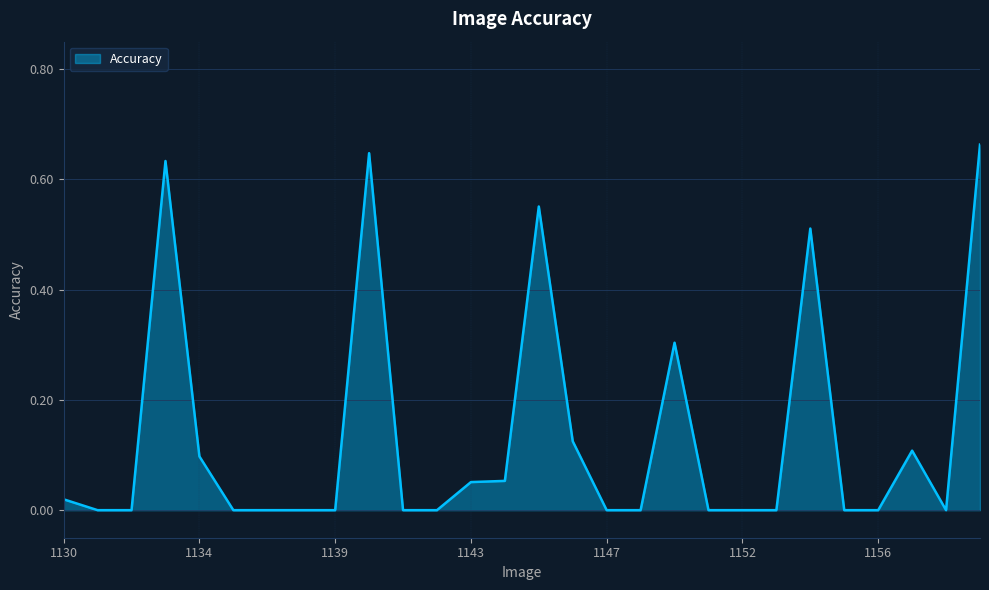

Reading left to right, list all the values displayed in this chart.

1130=0.0	1131=0.0	1132=0.0	1133=0.6	1134=0.1	1135=0.0	1136=0.0	1138=0.0	1139=0.0	1140=0.6	1141=0.0	1142=0.0	1143=0.1	1144=0.1	1145=0.6	1146=0.1	1147=0.0	1148=0.0	1149=0.3	1150=0.0	1152=0.0	1153=0.0	1154=0.5	1155=0.0	1156=0.0	1157=0.1	1159=0.0	1160=0.7